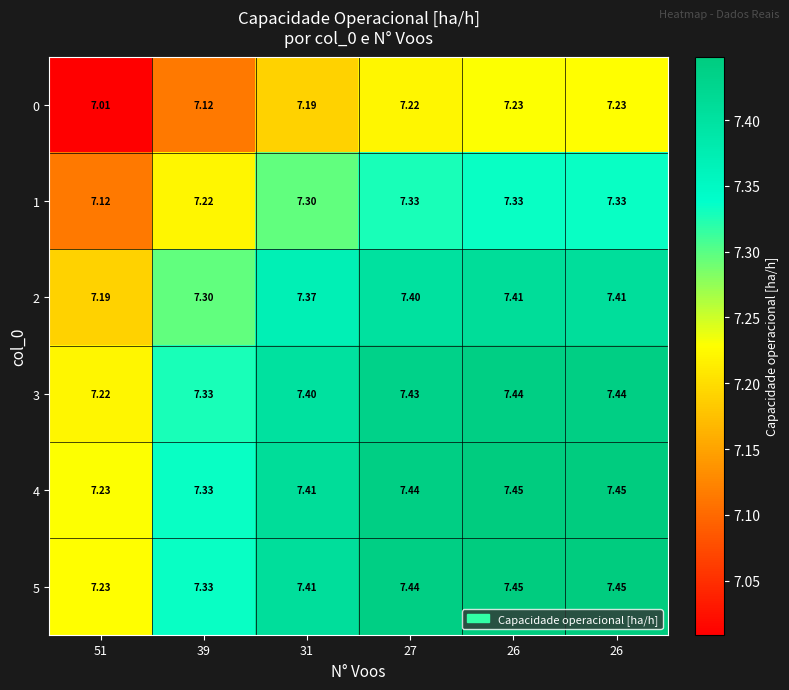

Count the number of categories in the chart.

6